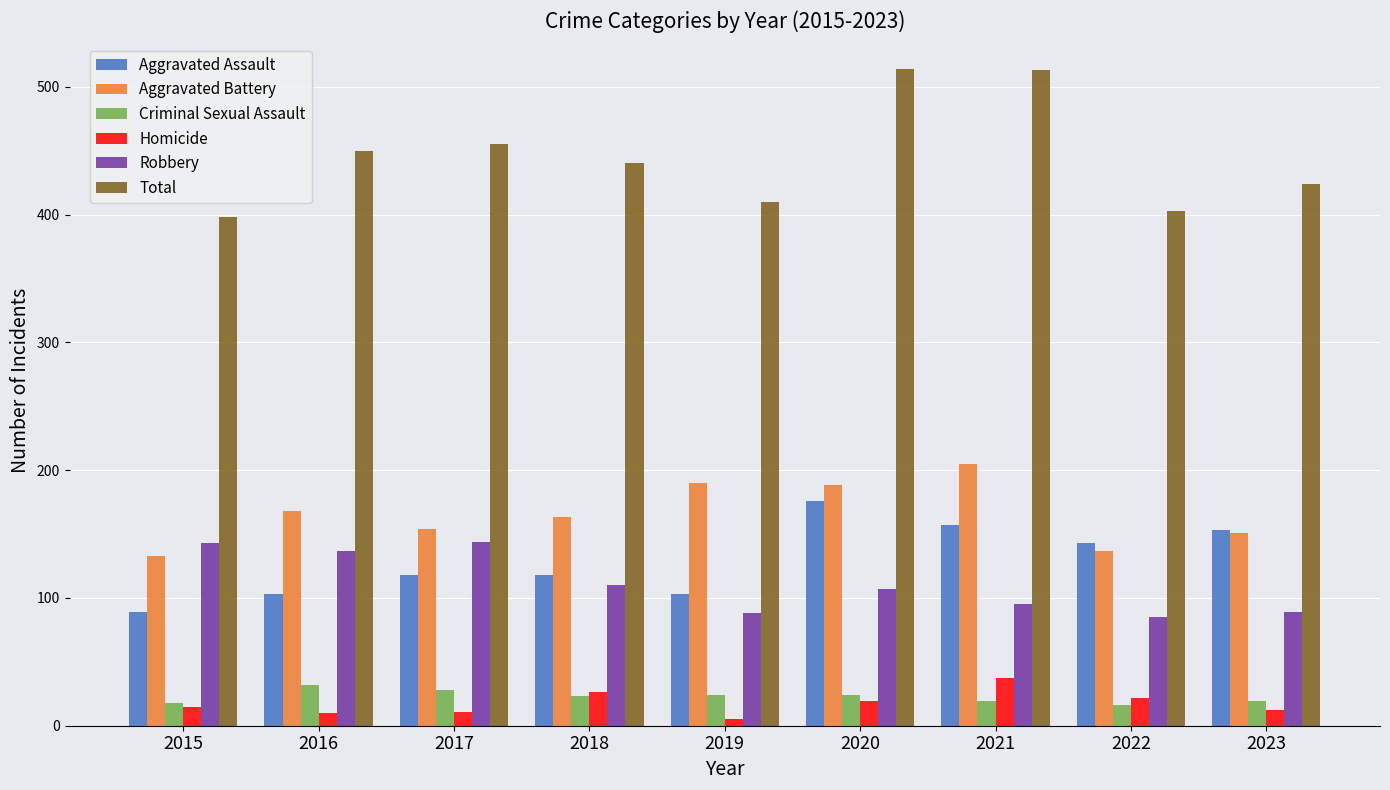

What is the greatest value displayed?

514